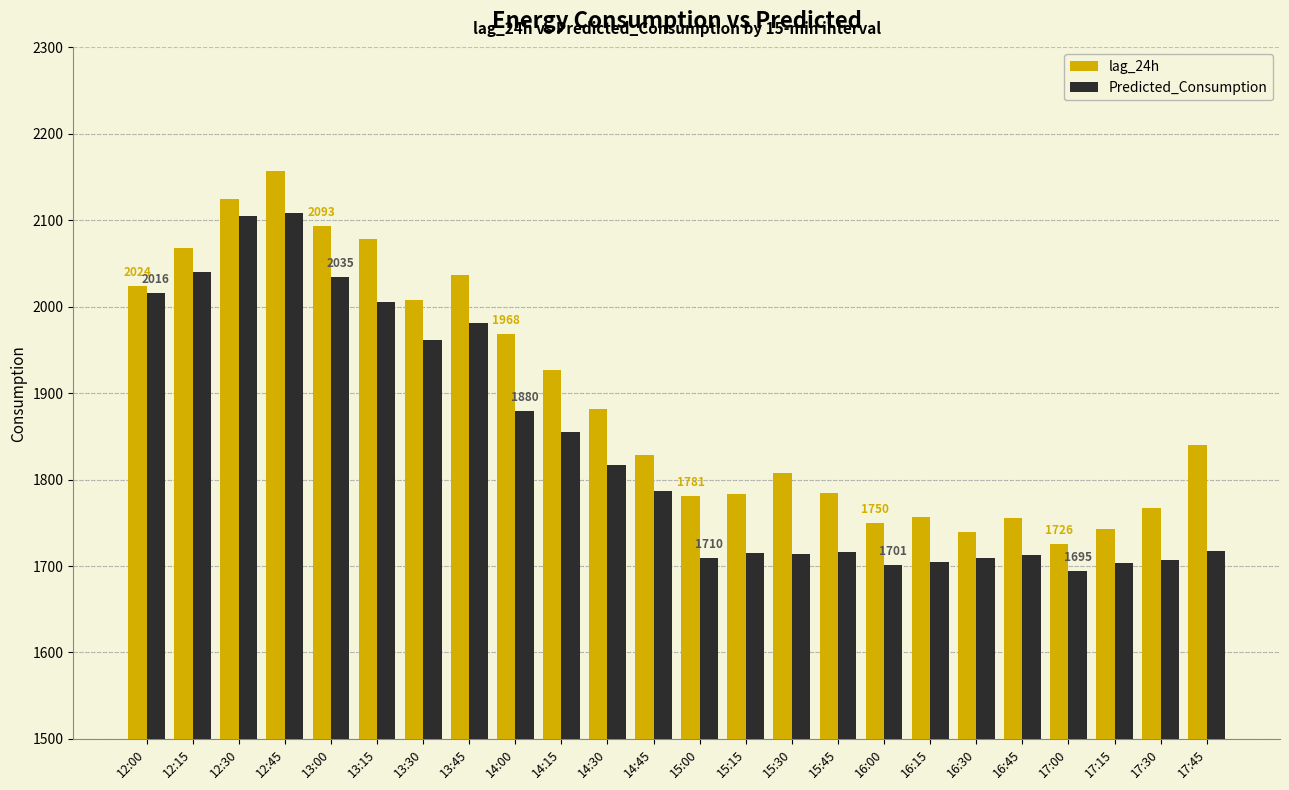

What is the difference between the second highest and minimum values in the Predicted_Consumption series?

410.9